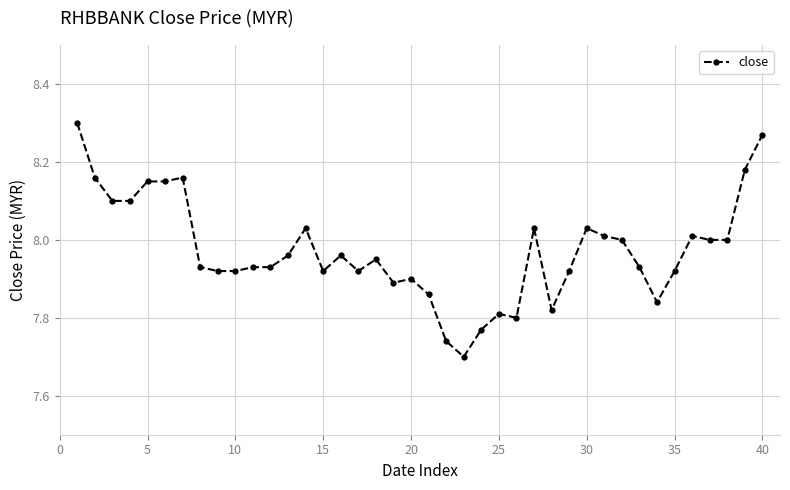

True or false: the data has more than 1 interior local peaks.

True